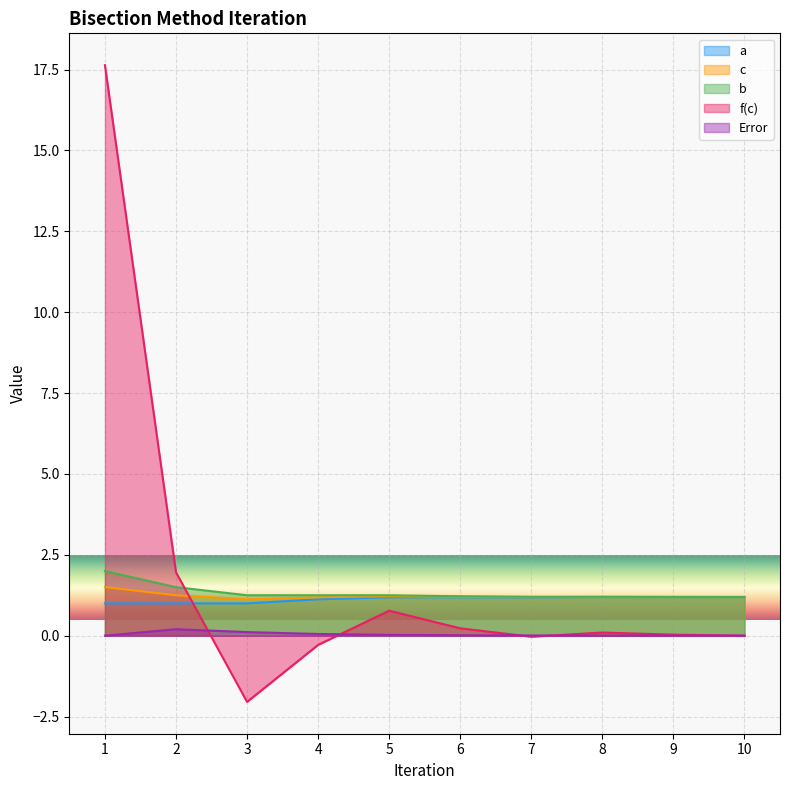

Reading right to left, transcribe all the data shown in this chart.

a: 1.2	1.2	1.2	1.2	1.2	1.2	1.1	1.0	1.0	1.0
c: 1.2	1.2	1.2	1.2	1.2	1.2	1.2	1.1	1.2	1.5
b: 1.2	1.2	1.2	1.2	1.2	1.2	1.2	1.2	1.5	2.0
f(c): 0.0	0.0	0.1	-0.0	0.2	0.8	-0.3	-2.0	2.0	17.6
Error: 0.0	0.0	0.0	0.0	0.0	0.0	0.1	0.1	0.2	0.0